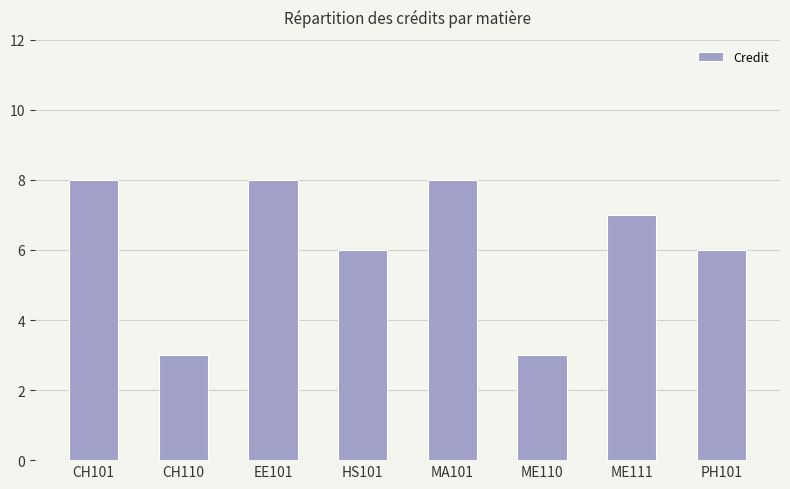

What is the ratio of the value at MA101 to the value at CH101?

1.0